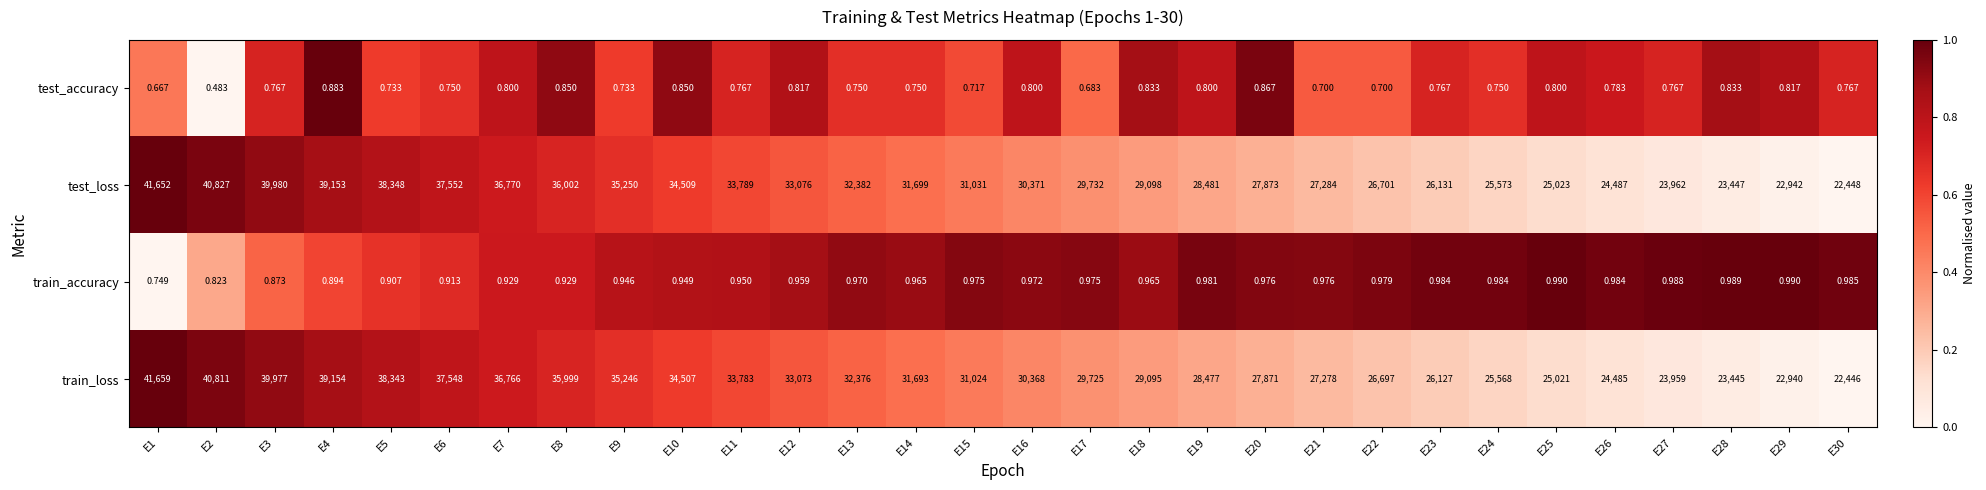

Rank the series by their maximum value, from highest to lowest.

train_loss, test_loss, train_accuracy, test_accuracy